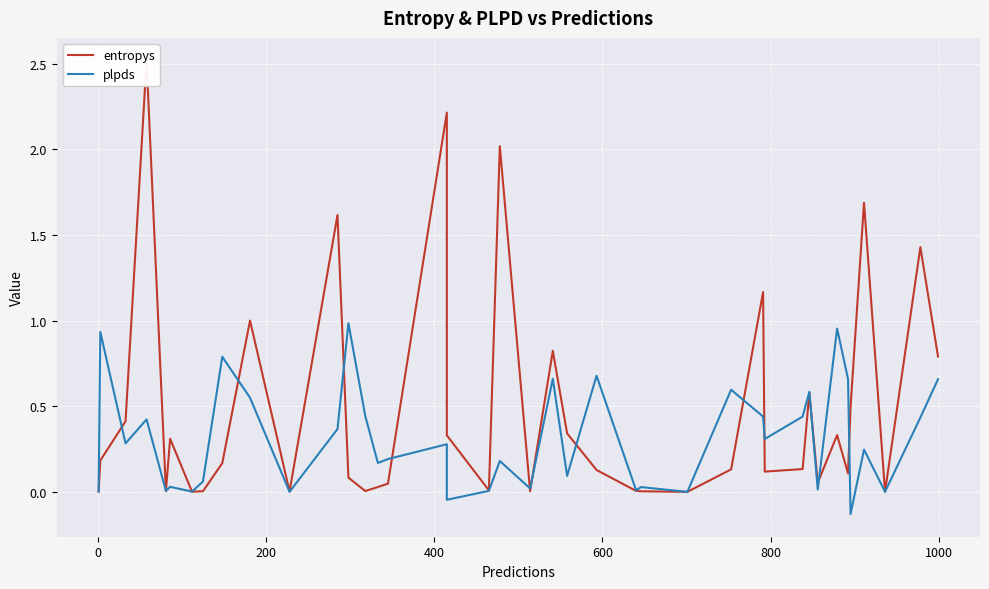

How many lines are shown in the chart?

2